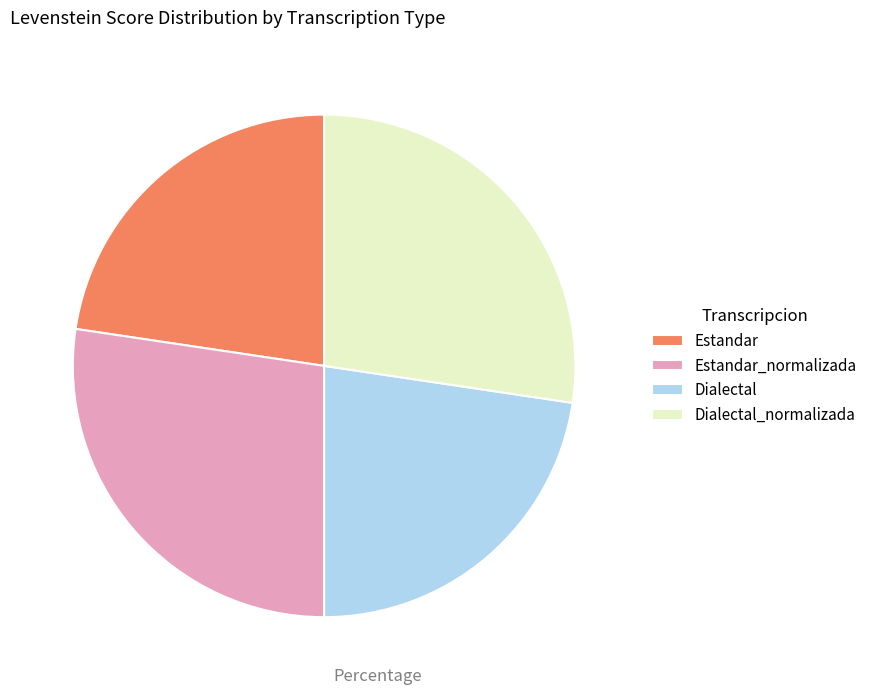

Combined, do Dialectal_normalizada and Estandar_normalizada account for over 50%?

Yes